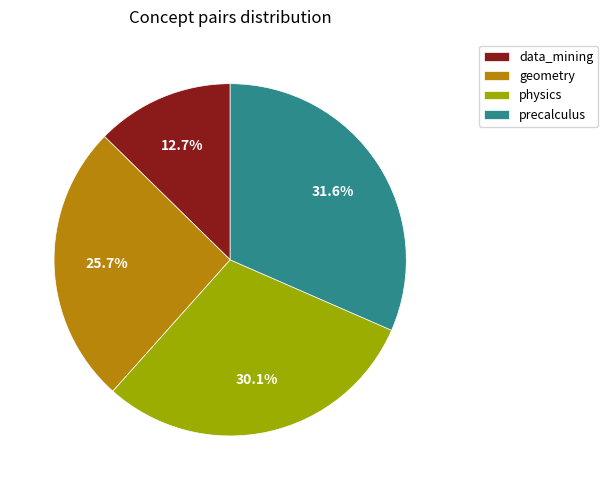

Rank the categories by value from highest to lowest.

precalculus, physics, geometry, data_mining